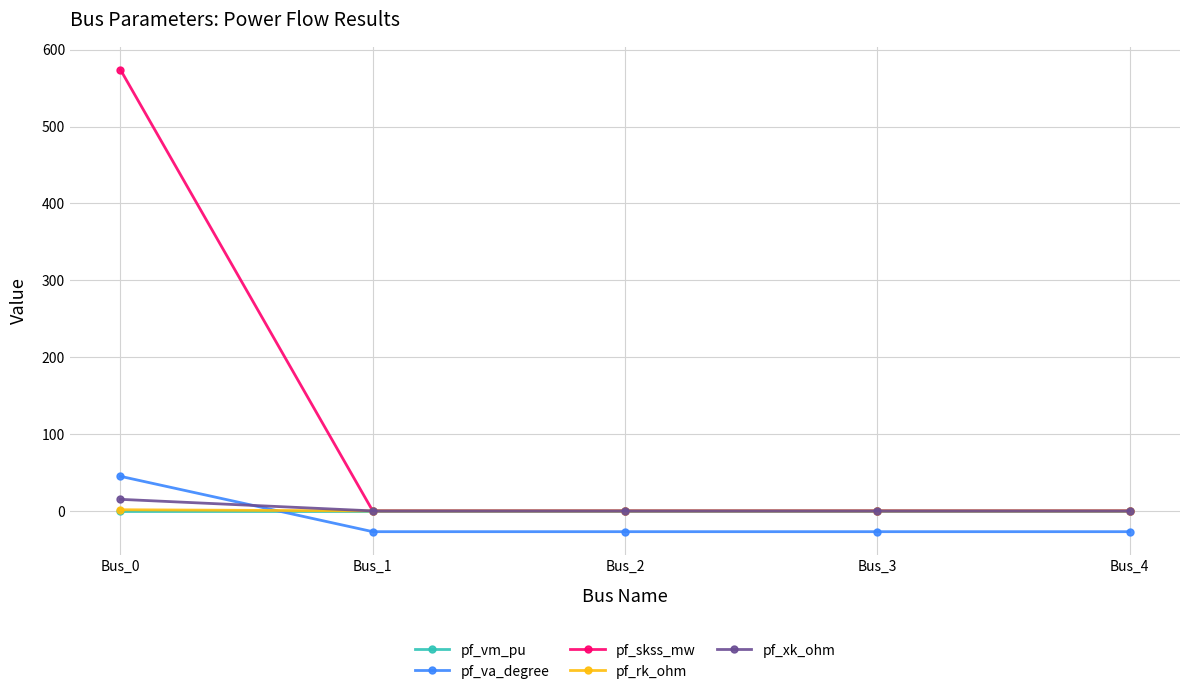

Which label corresponds to the largest value in the chart?

Bus_0